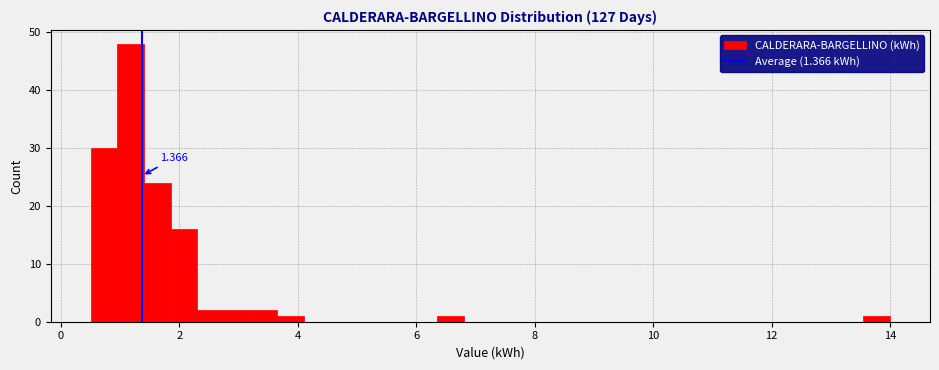

Around what value on the x-axis is the tallest bar? Give the approximate position of its centre, as read against the axis.

1.2